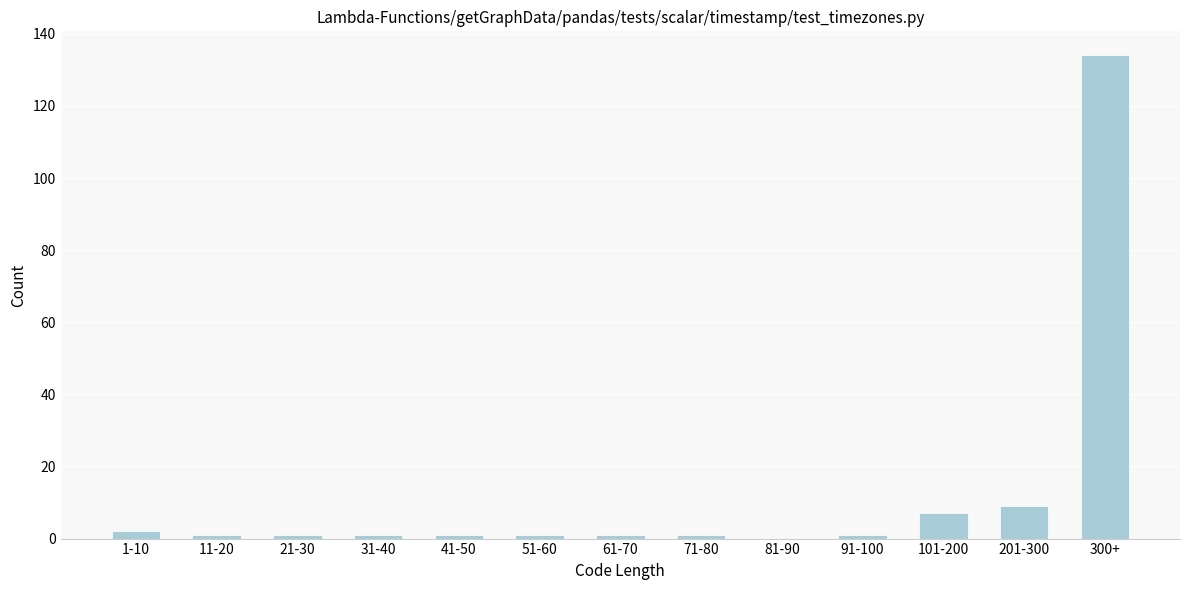

Reading right to left, what are all the values shown in this chart?

300+=134	201-300=9	101-200=7	91-100=1	81-90=0	71-80=1	61-70=1	51-60=1	41-50=1	31-40=1	21-30=1	11-20=1	1-10=2